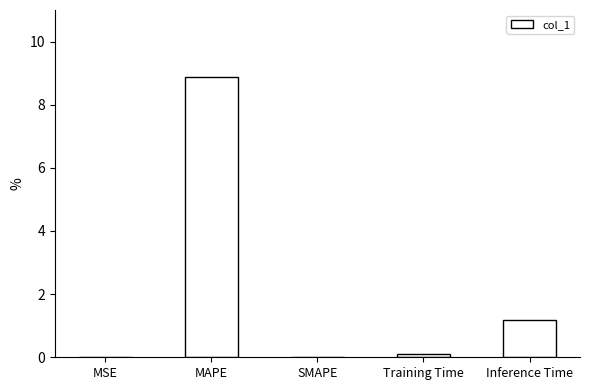

Which label corresponds to the largest value in the chart?

MAPE